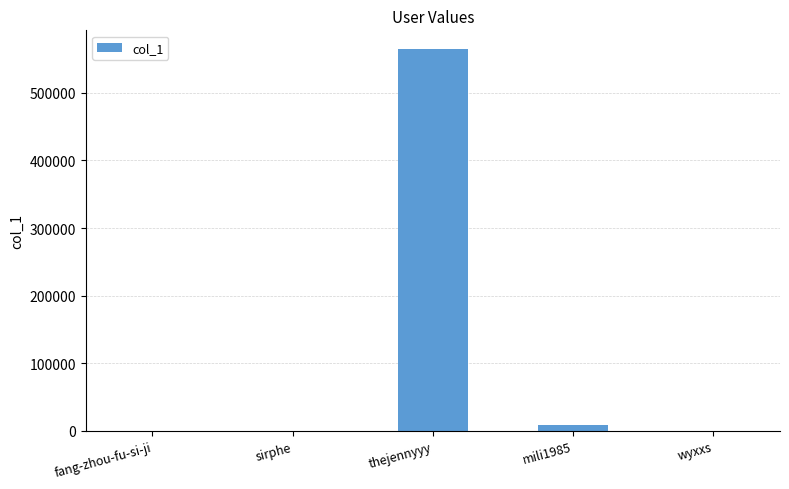

Where is the data nearest to the value 282143?

mili1985